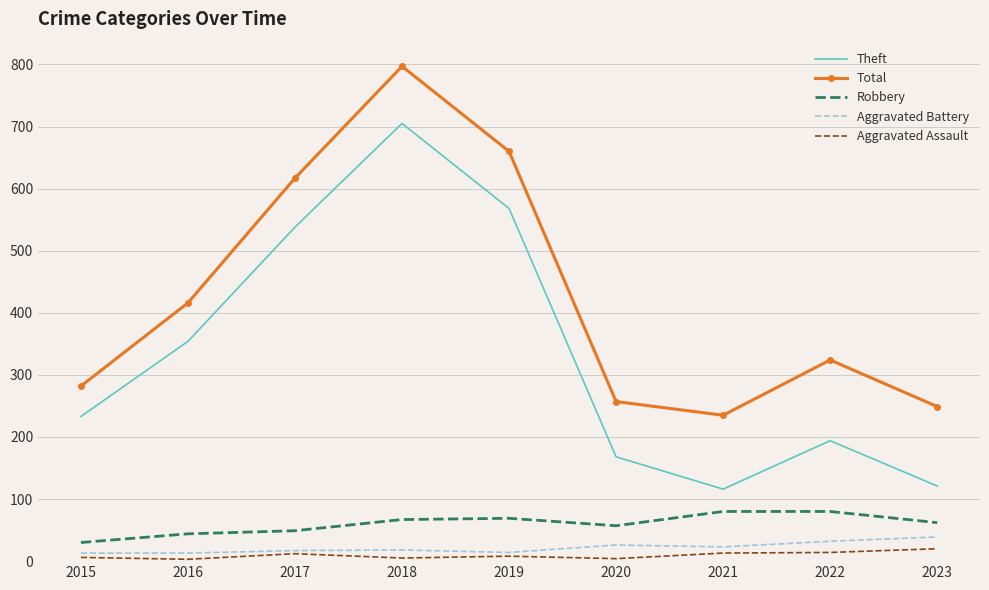

What is the difference between the Total values at 2022 and 2020?

67